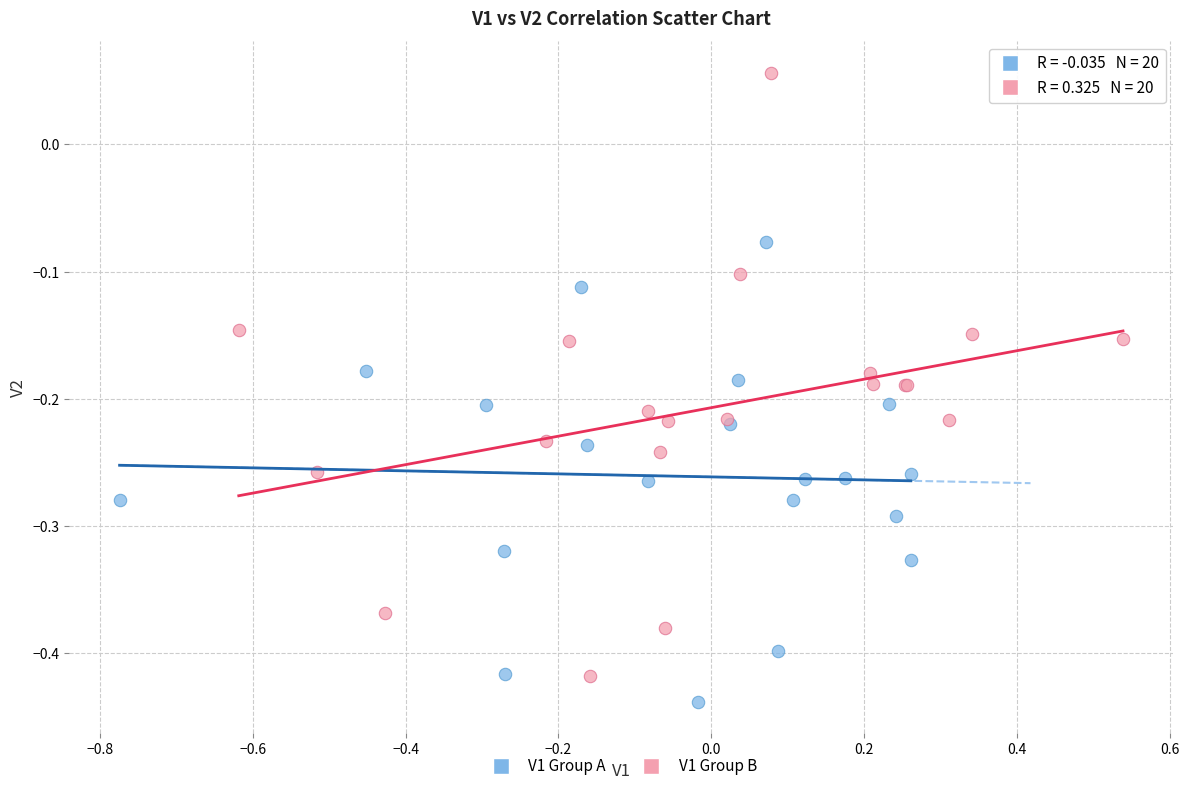

Which series contains the highest Y value?

V1 Group B